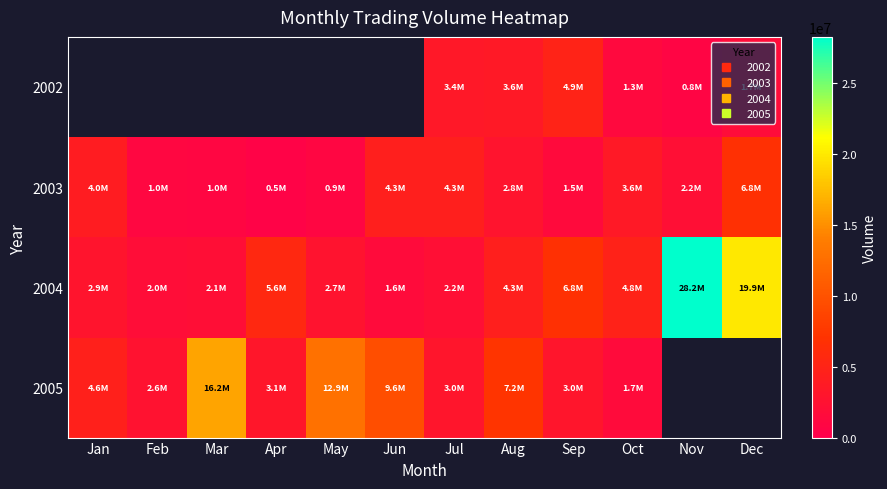

Read the 2002 value at Nov.

778696.0